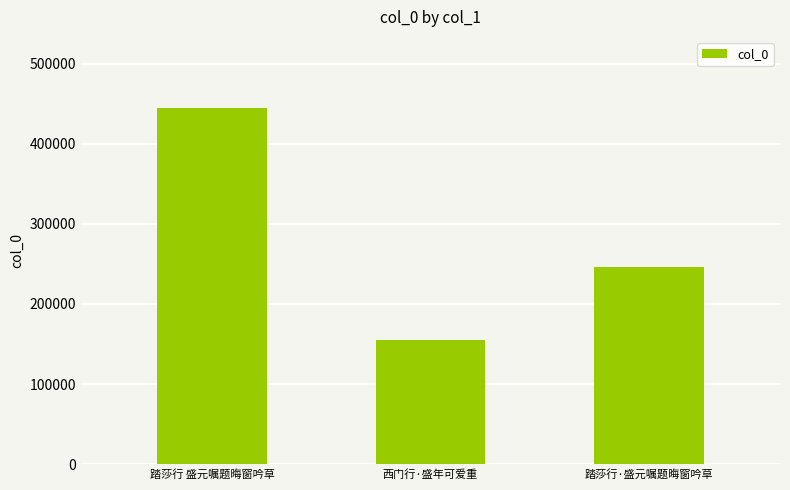

Reading right to left, extract all data points from this chart.

246356	154898	444389